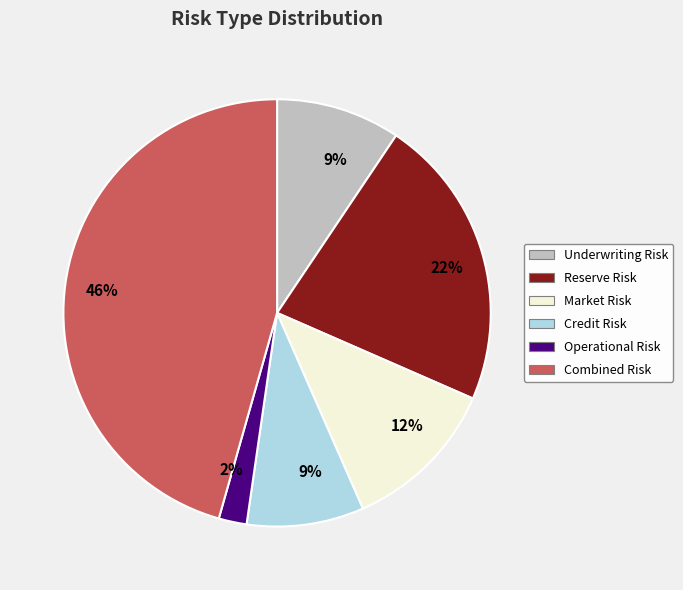

Is there any slice that represents more than half of the pie?

No